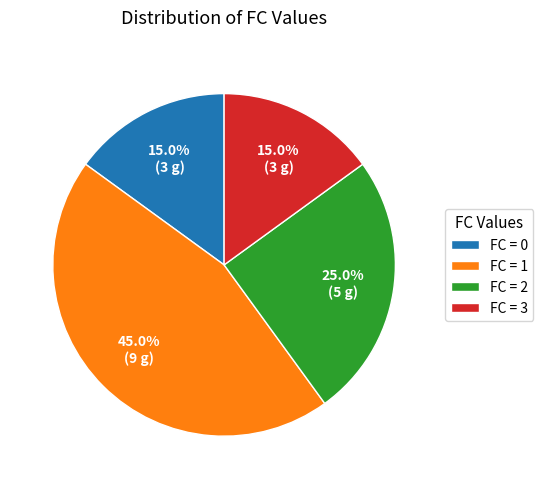

Does FC = 3 represent more than half of the total?

No